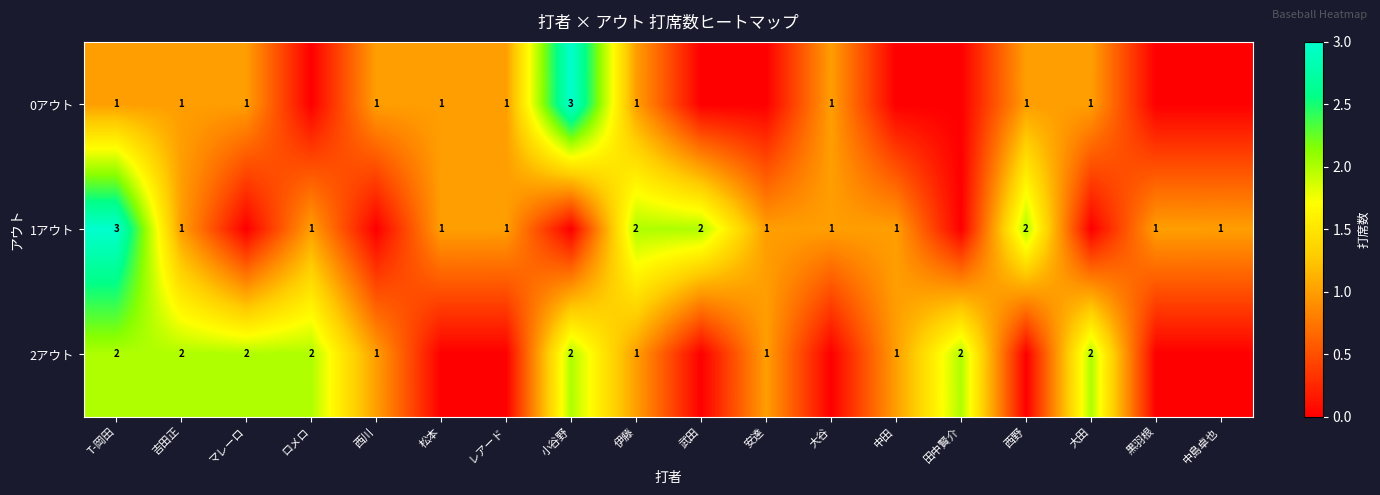

What is the sum of the 1アウト values at 西野 and 安達?

3